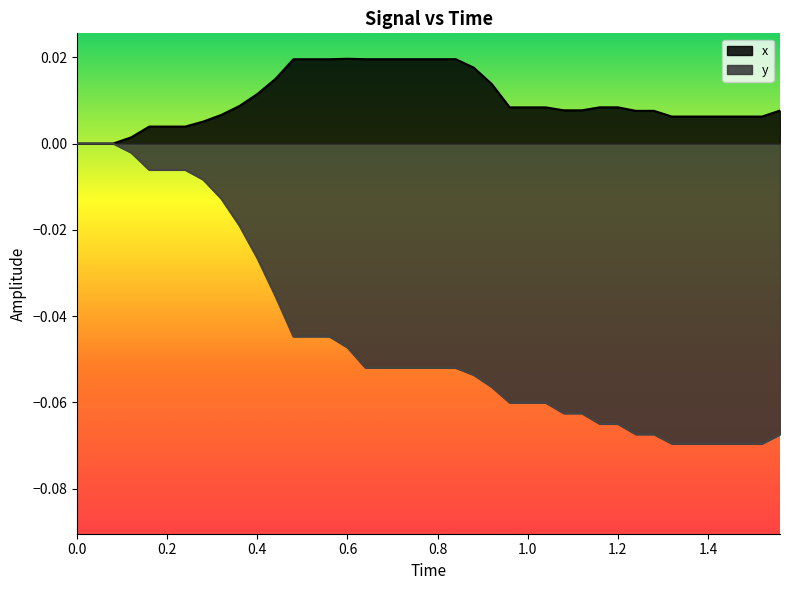

True or false: the data has more than 2 interior local peaks.

False